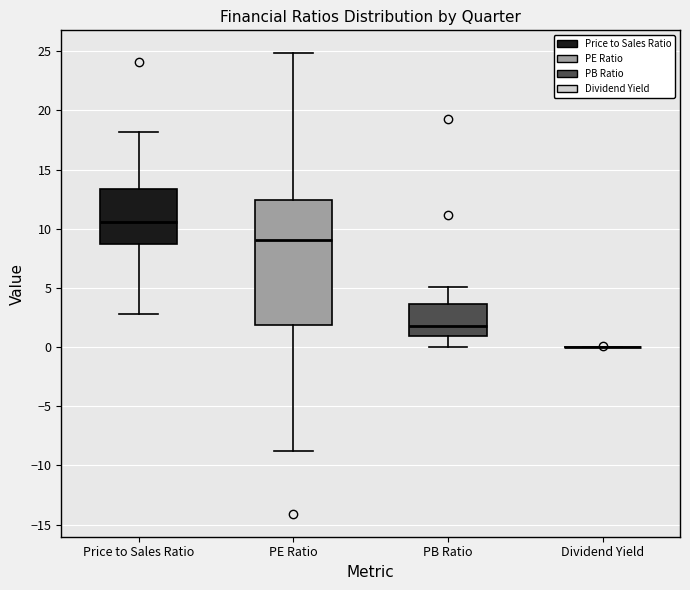

Reading left to right, read every box against the y-axis: the position of its median line, the range the box covers, and the ends of its whiskers. The values are not printed on the chart, so give them approximately, as read against the axis.

Price to Sales Ratio: median 10.5, box 8.5 to 13.5, whiskers 3.0 to 18.0
PE Ratio: median 9.0, box 2.0 to 12.5, whiskers -9.0 to 25.0
PB Ratio: median 2.0, box 1.0 to 3.5, whiskers 0.0 to 5.0
Dividend Yield: box collapsed to a line at 0.0, whiskers 0.0 to 0.0